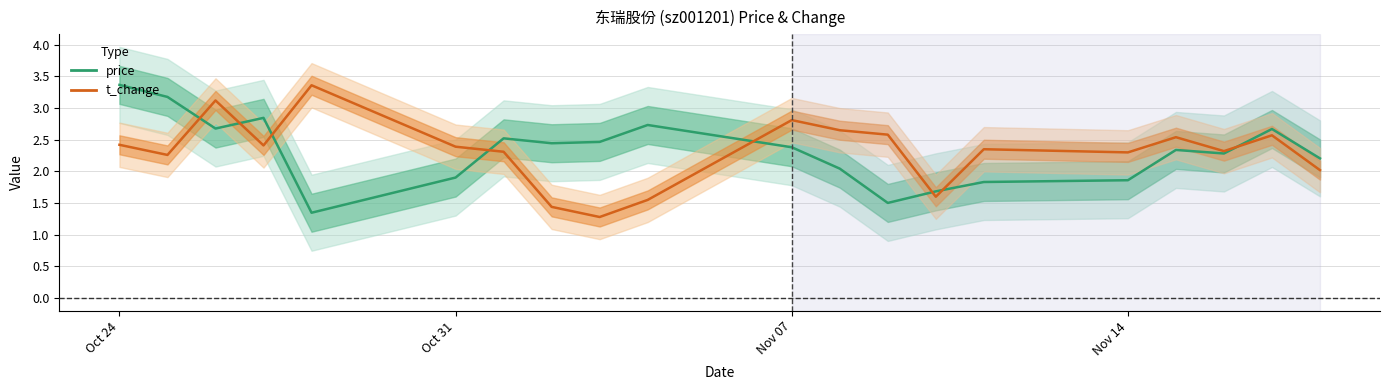

Is the value of t_change at 11 greater than the value of price at 16?

Yes